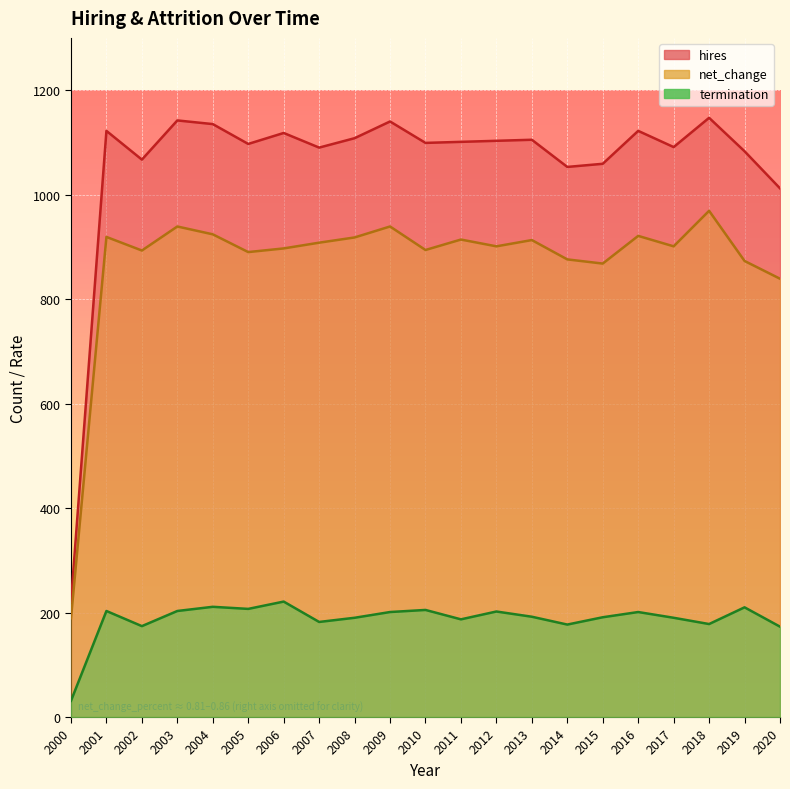

How many lines are shown in the chart?

3